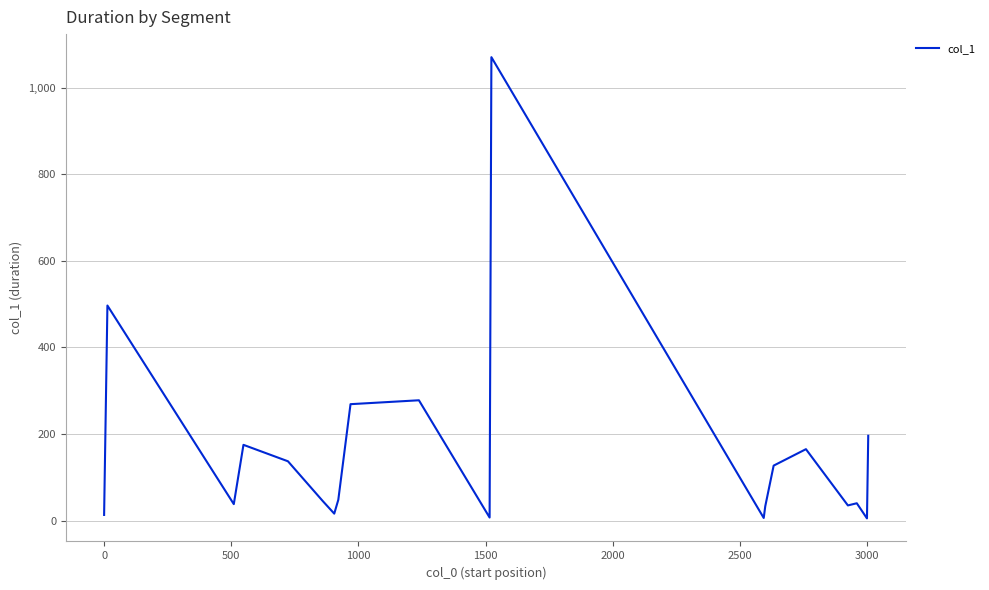

What is the difference between the maximum and minimum values?

1066